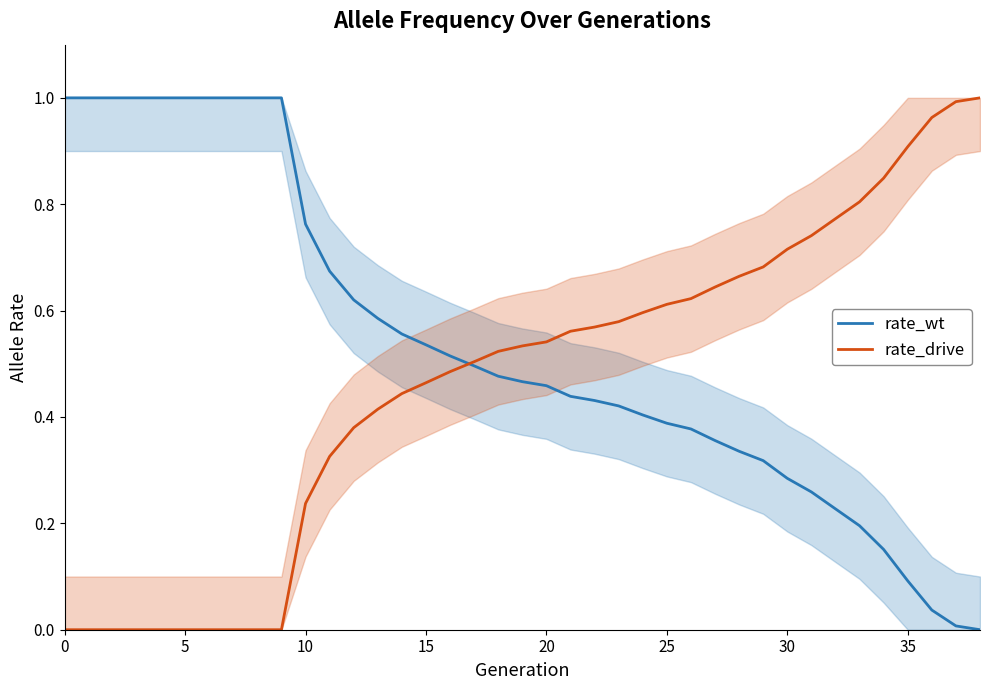

What is the label of the 34th point from the left?

33